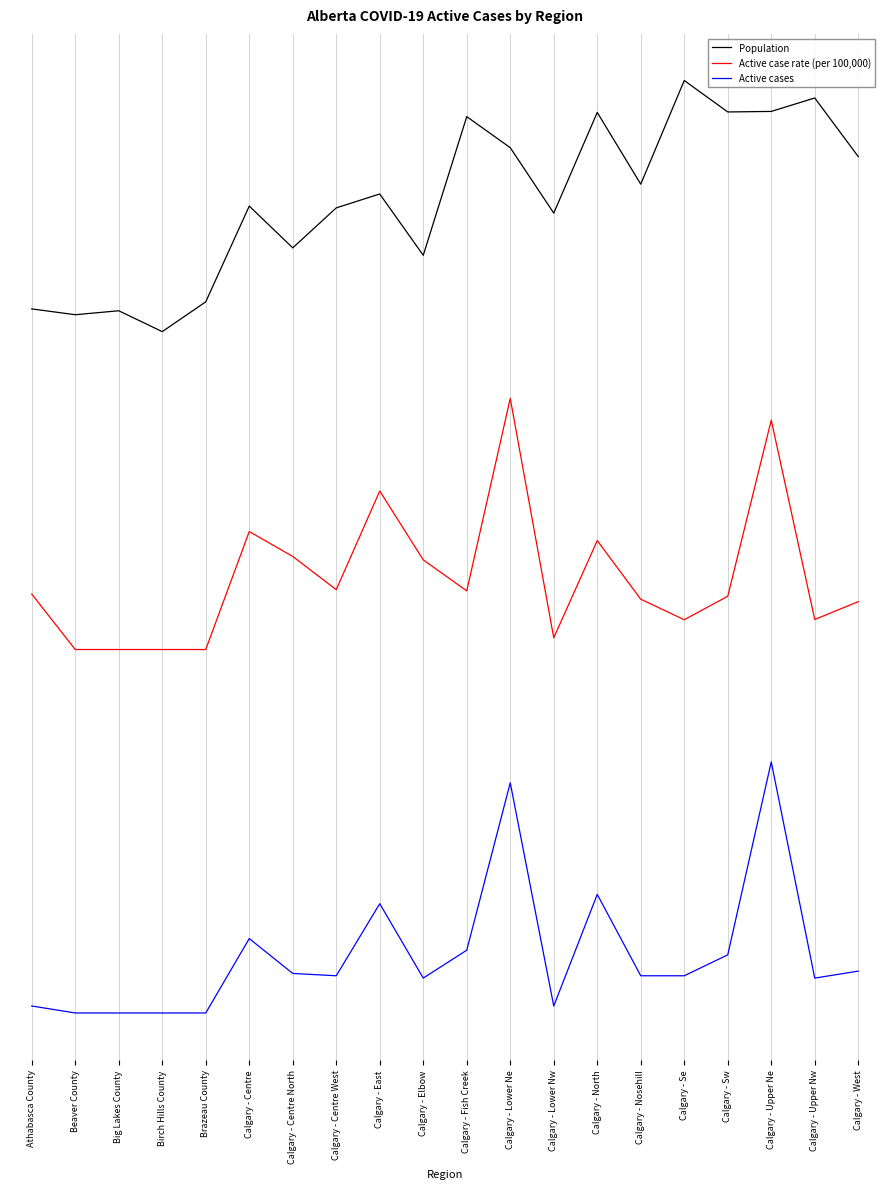

Which has a higher value, Calgary - West or Birch Hills County?

Calgary - West